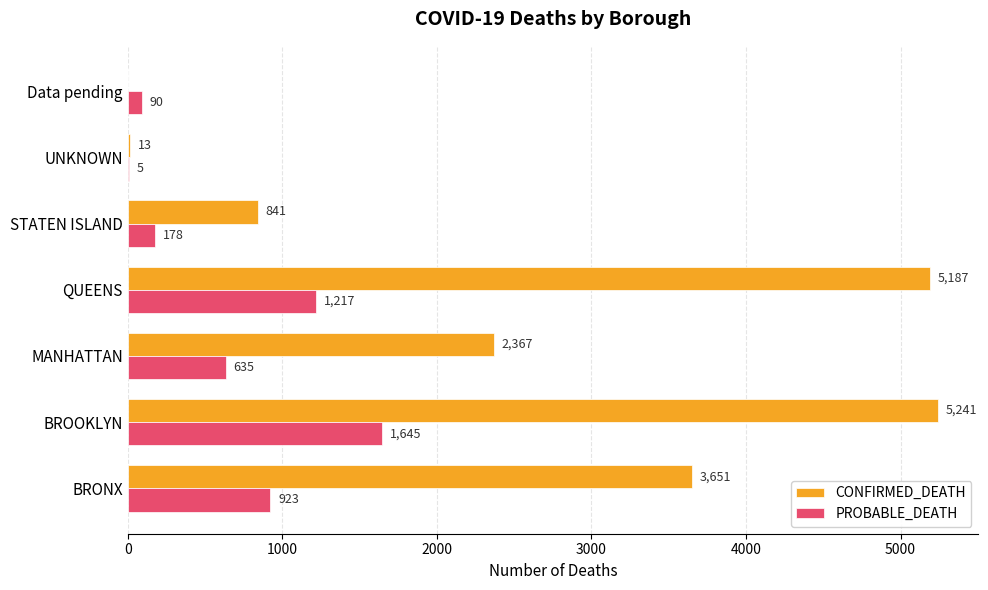

What is the sum of the CONFIRMED_DEATH values at Data pending and BROOKLYN?

5241